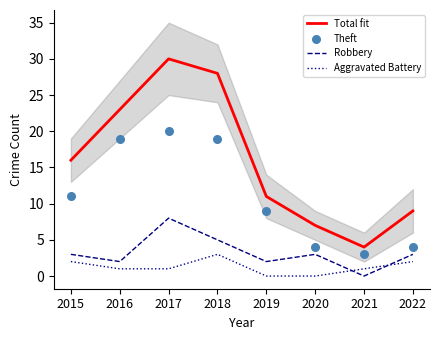

Is the value of Theft at 2016 greater than the value of Aggravated Battery at 2018?

Yes